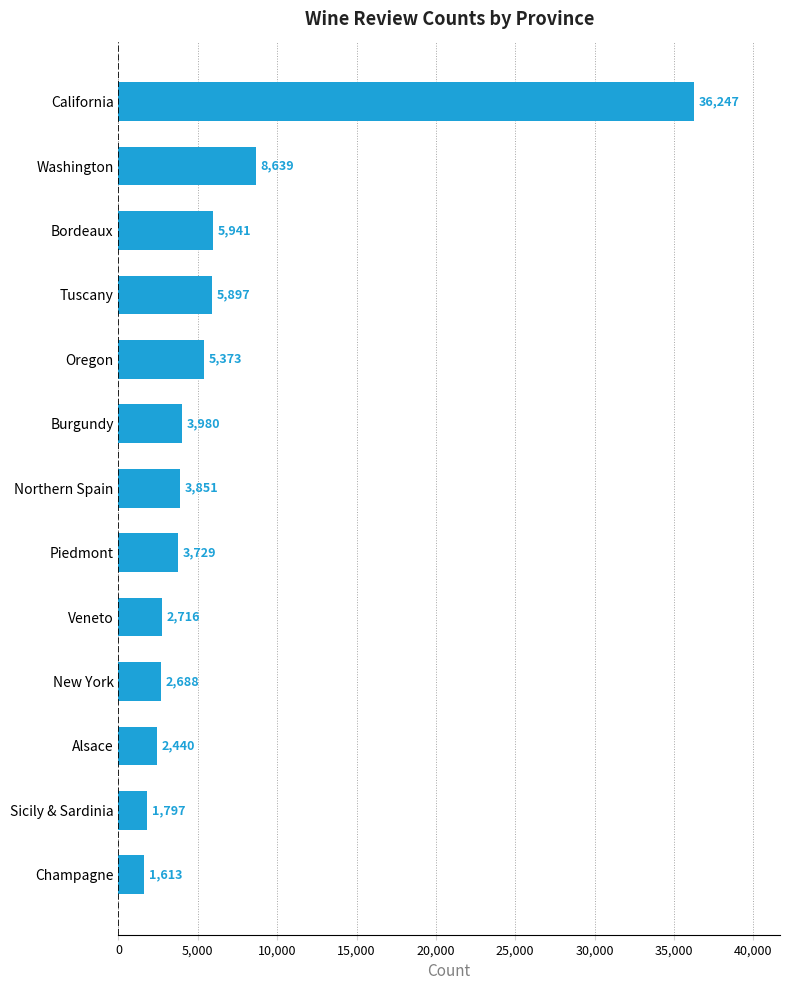

What is the average value?

6532